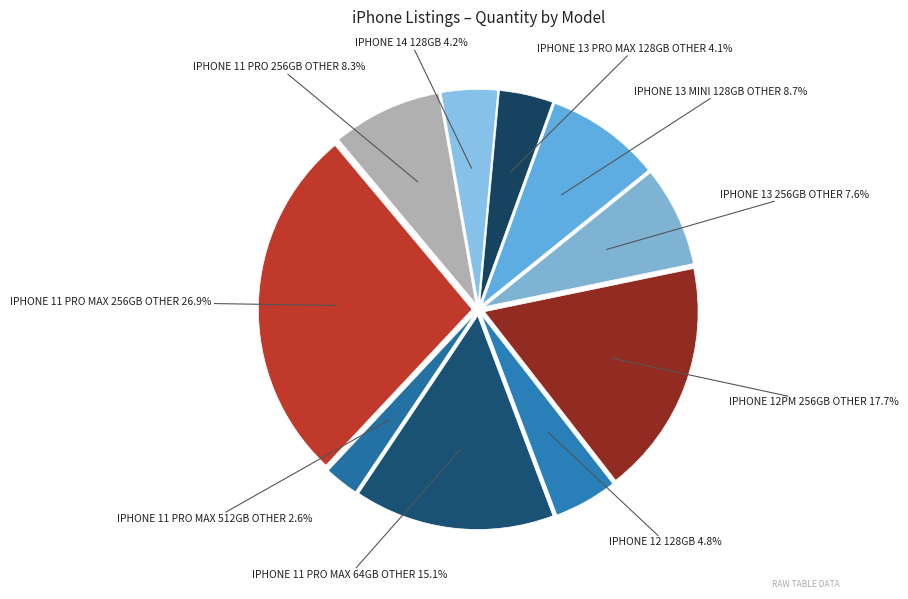

Which has a higher value, IPHONE 13 256GB OTHER or IPHONE 13 PRO MAX 128GB OTHER?

IPHONE 13 256GB OTHER